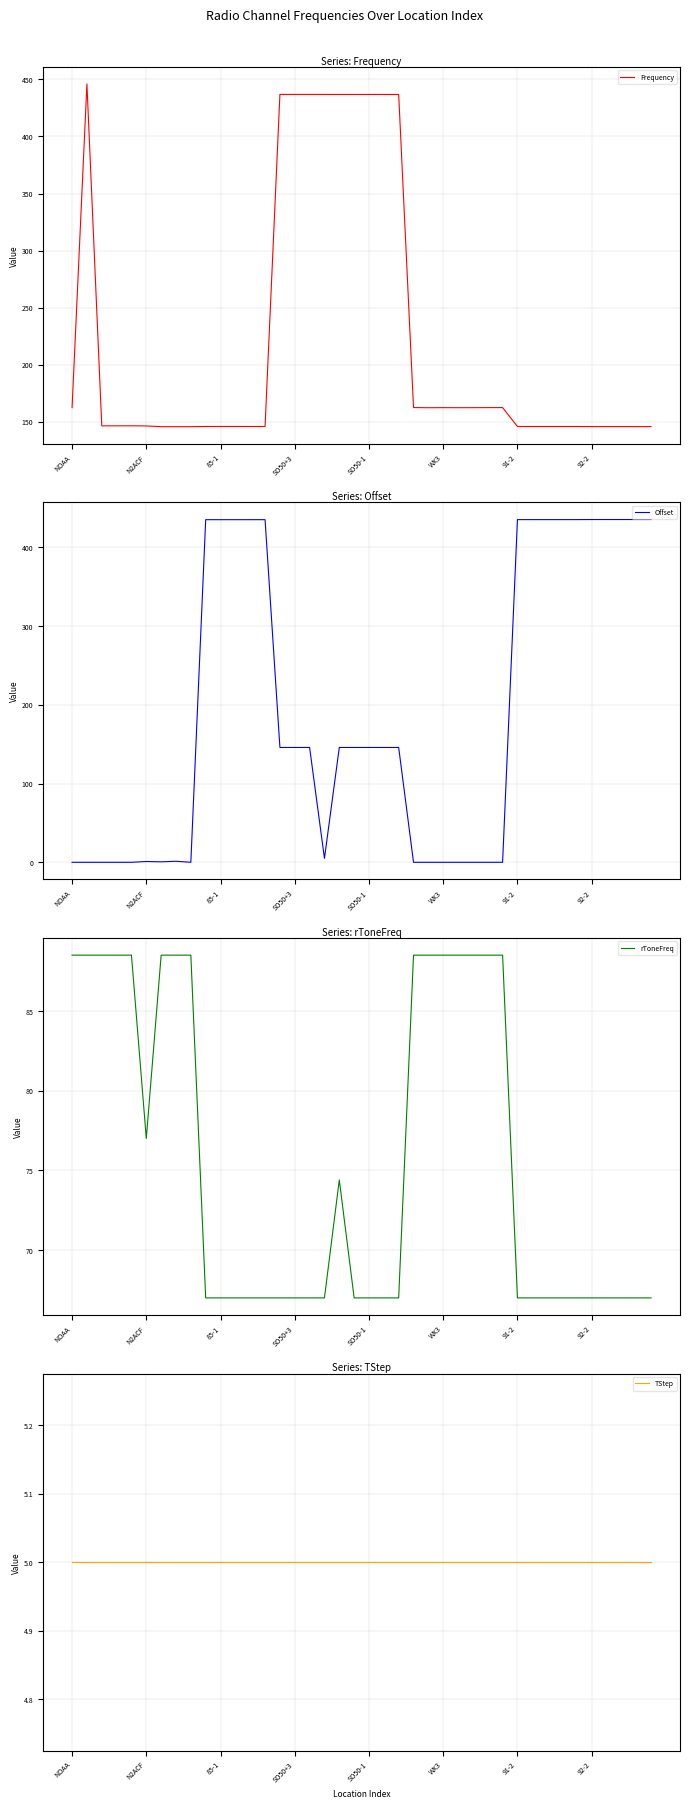

What is the average value of the Frequency series?

222.2